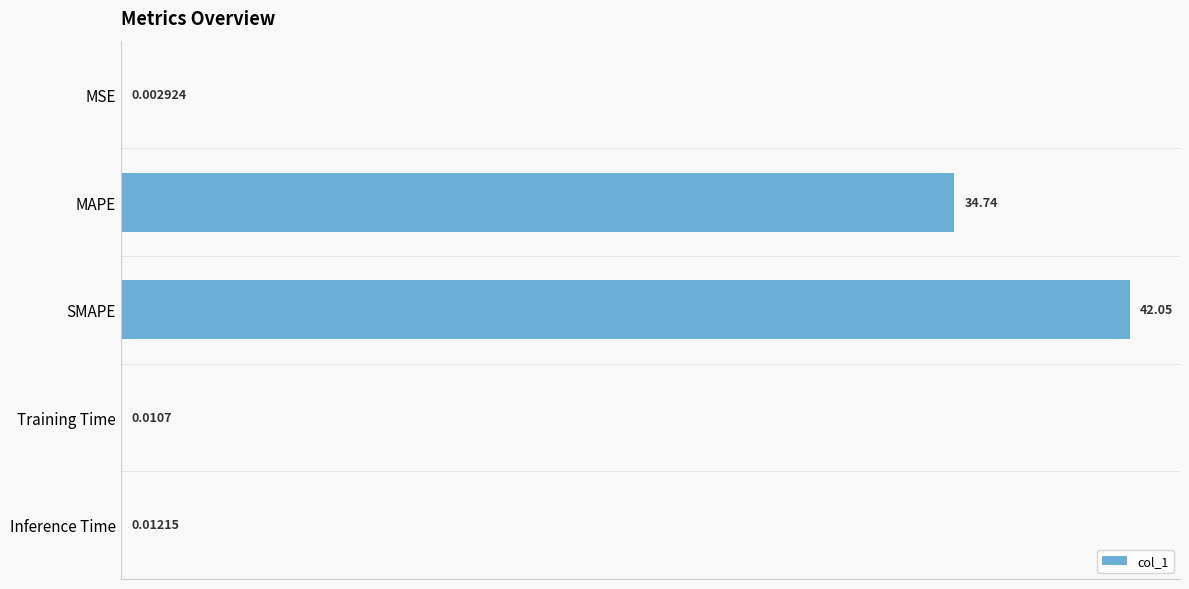

What is the sum of the values at MAPE and Training Time?

34.8